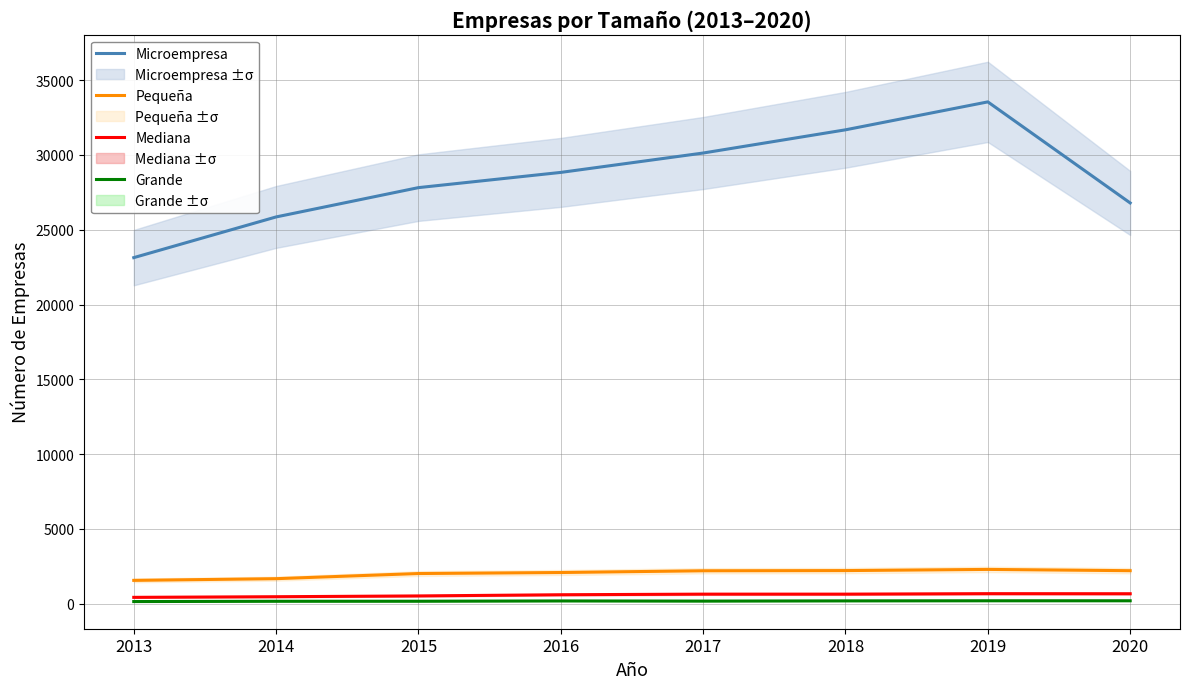

What is the sum of all Pequeña values?

16184